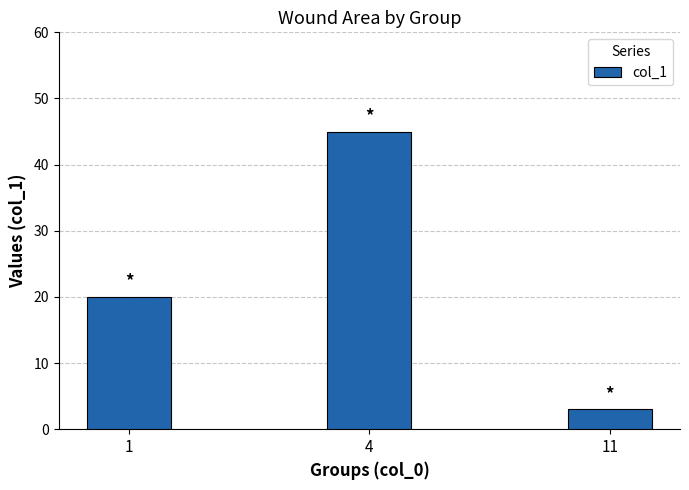

How many bars are there in total?

3